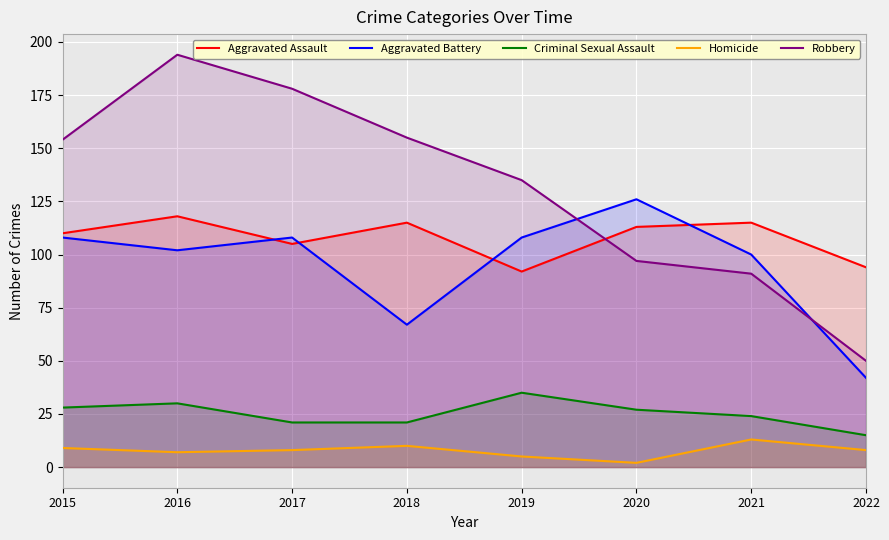

Reading left to right, list all the values displayed in this chart.

Aggravated Assault: 2015=110	2016=118	2017=105	2018=115	2019=92	2020=113	2021=115	2022=94
Aggravated Battery: 2015=108	2016=102	2017=108	2018=67	2019=108	2020=126	2021=100	2022=42
Criminal Sexual Assault: 2015=28	2016=30	2017=21	2018=21	2019=35	2020=27	2021=24	2022=15
Homicide: 2015=9	2016=7	2017=8	2018=10	2019=5	2020=2	2021=13	2022=8
Robbery: 2015=154	2016=194	2017=178	2018=155	2019=135	2020=97	2021=91	2022=50